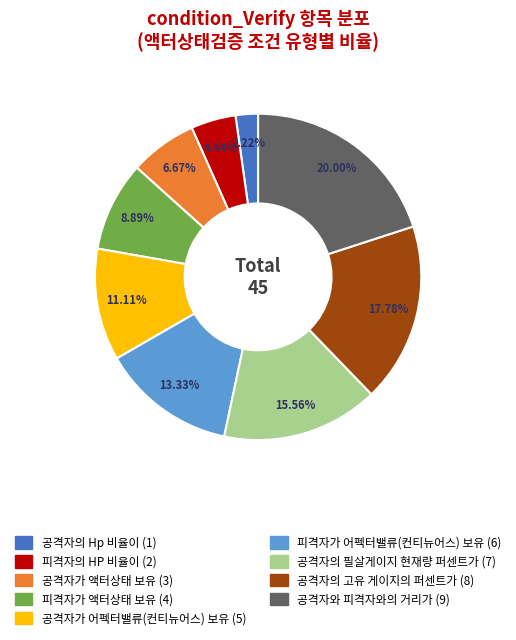

Is there any slice that represents more than half of the pie?

No